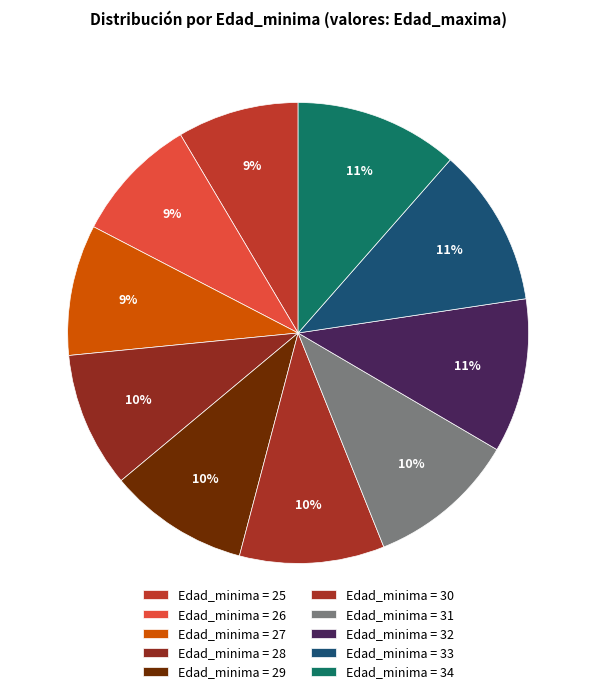

Count the number of slices in the pie.

10